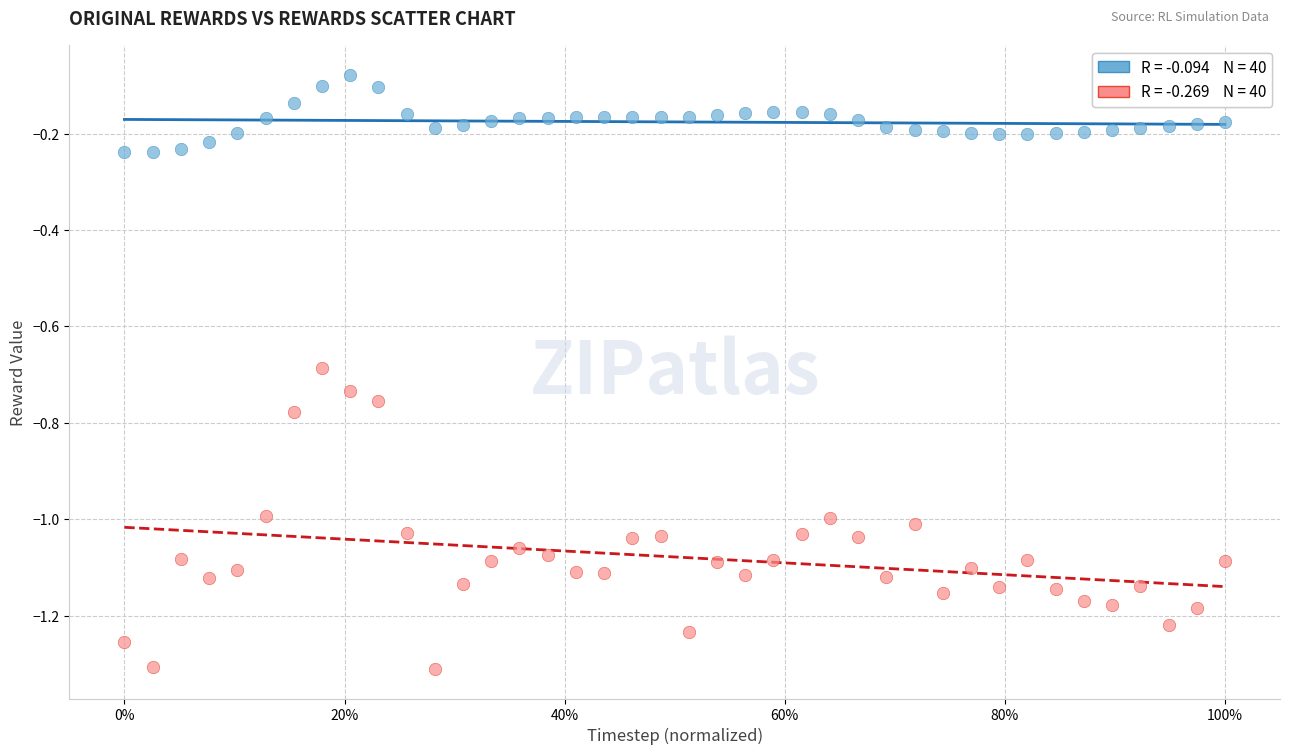

Across all data points, what is the range of Y values (max minus min)?

1.2